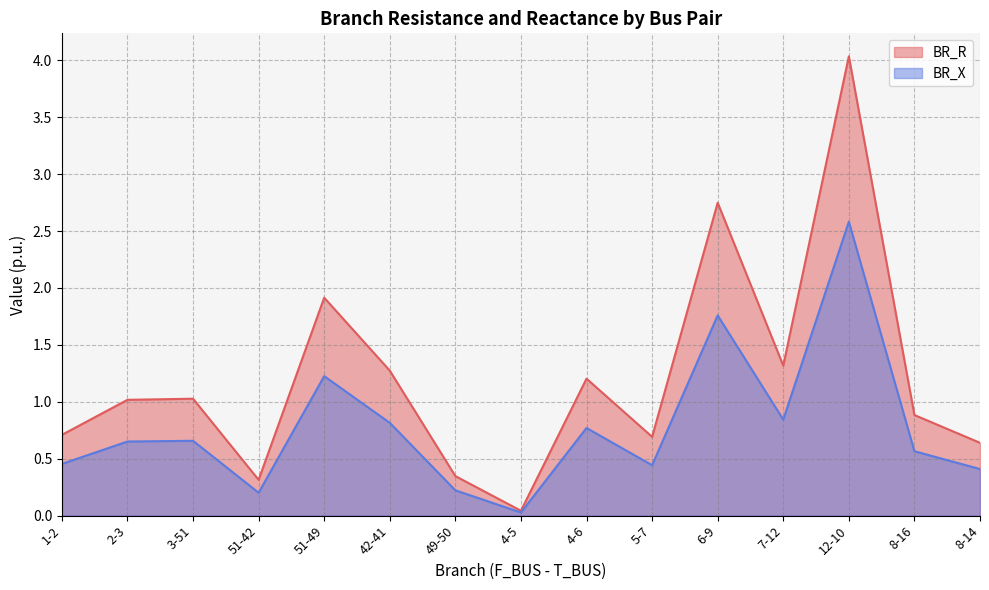

What is the sum of all BR_X values?

11.6